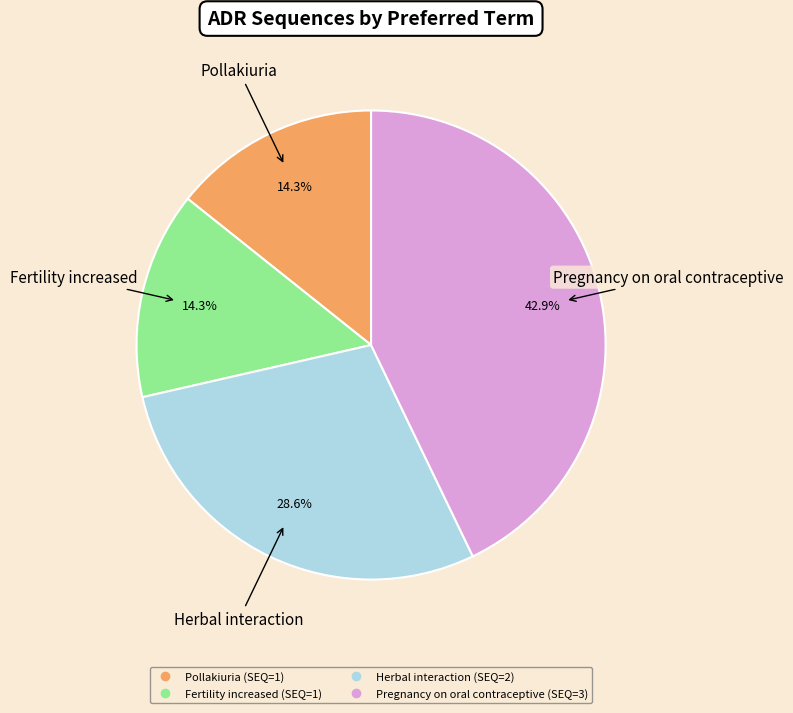

Is there a majority slice in this chart?

No